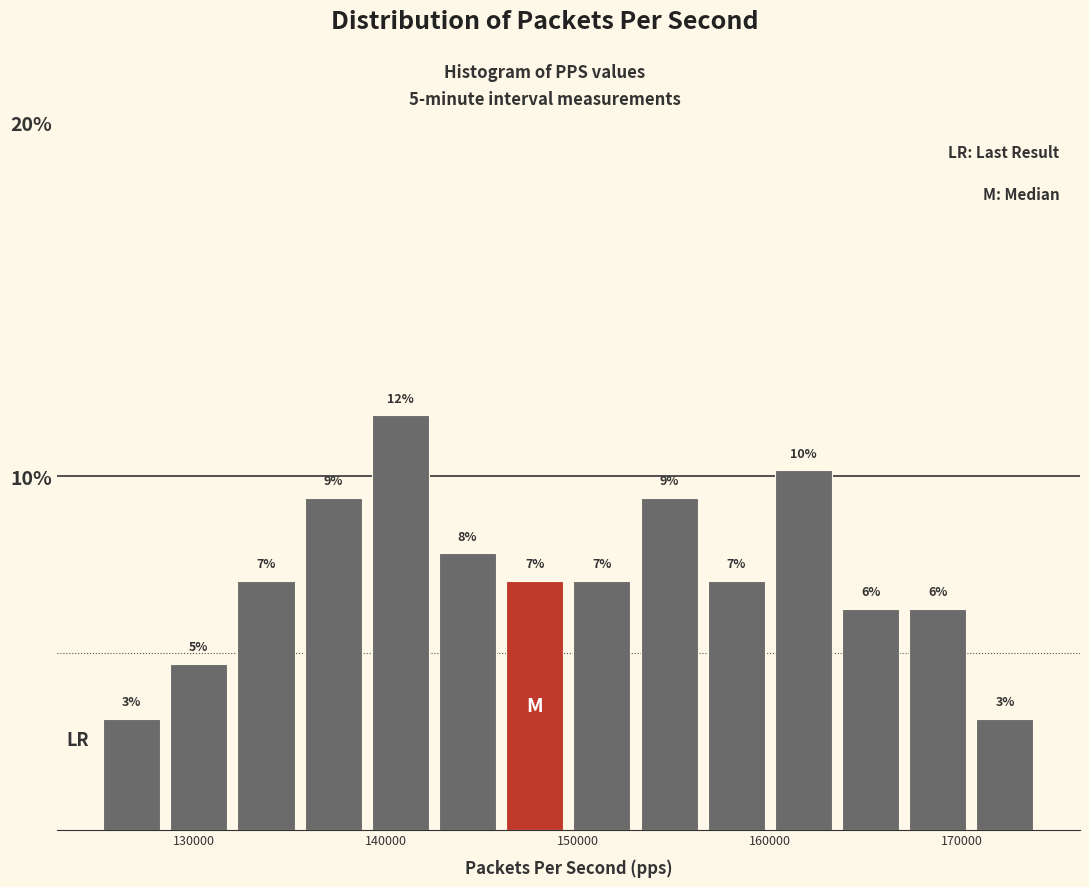

Read against the x-axis, roughly where is the centre of the tallest bar?

141000